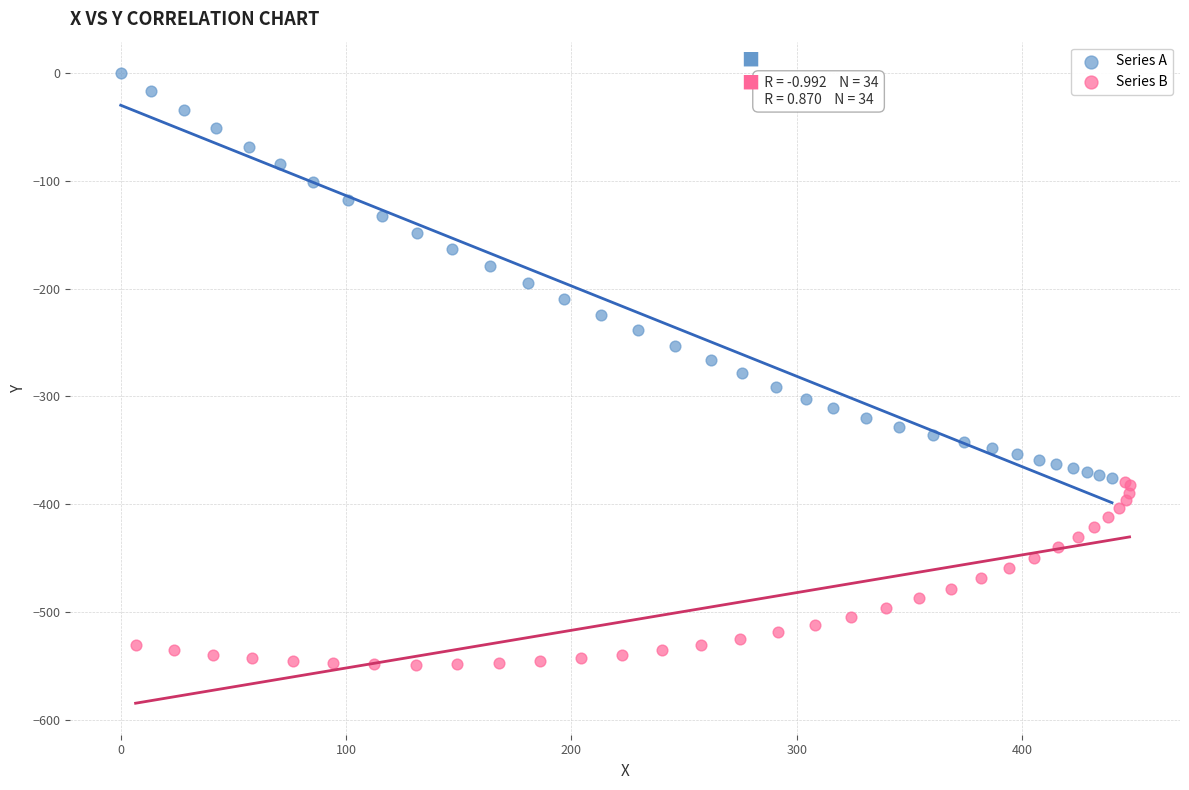

Which series has the largest Y range (max minus min)?

Series A